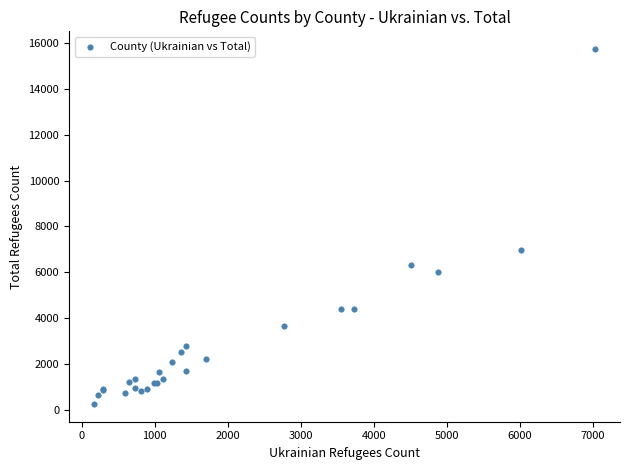

What Y value in the scatter plot is closest to 7996?

6986